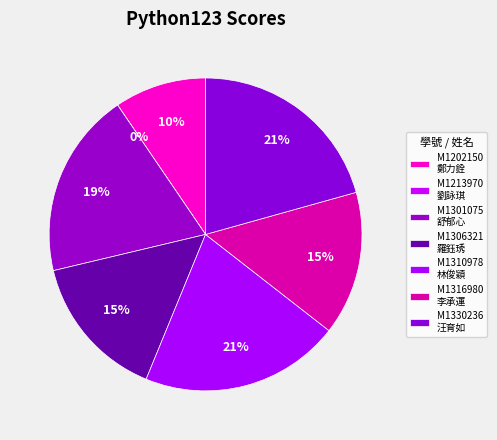

Count the number of slices in the pie.

7